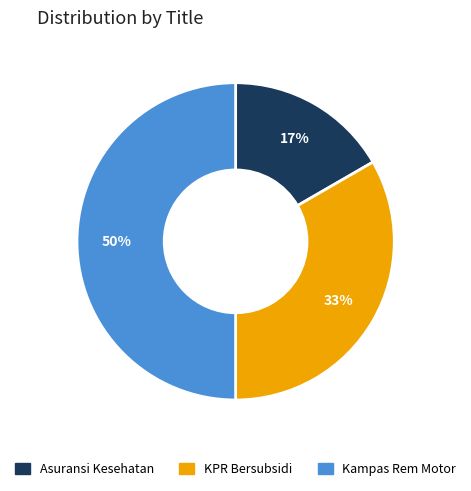

Does Asuransi Kesehatan account for over 50% of the chart?

No